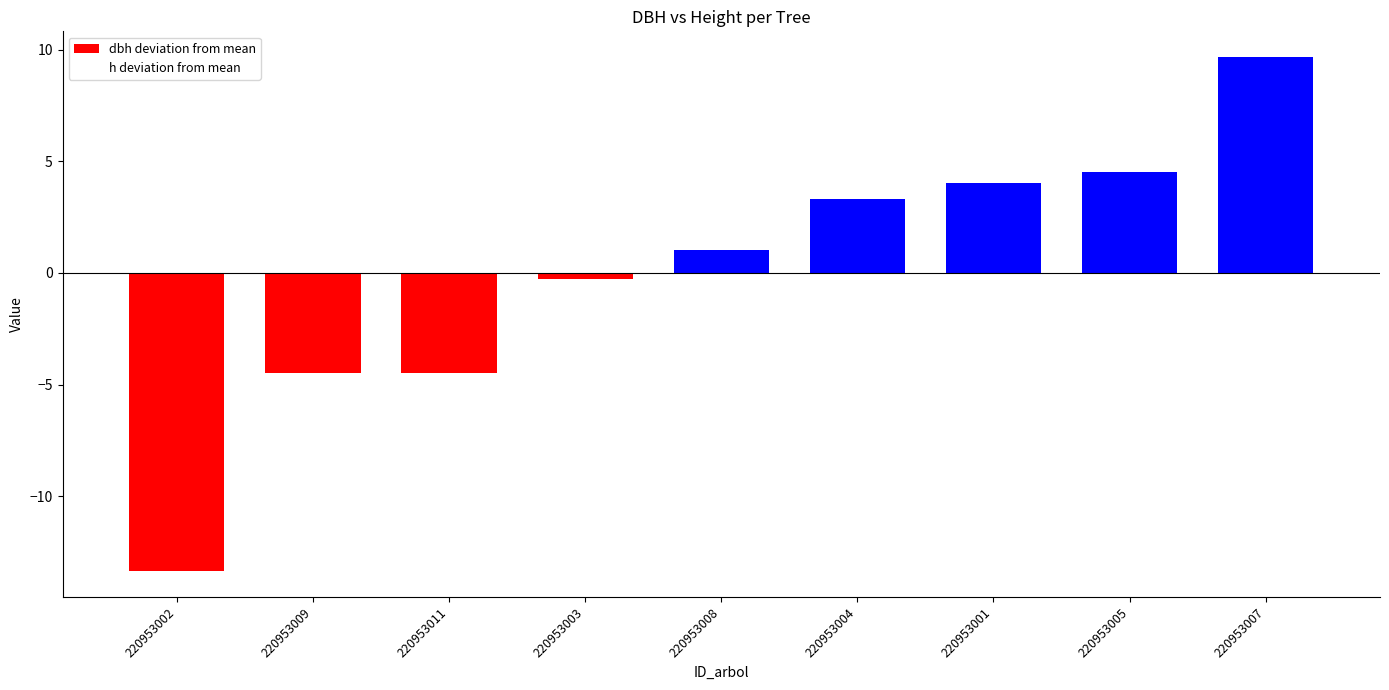

List the labels in order of dbh deviation from mean value, smallest first.

220953002, 220953009, 220953011, 220953003, 220953008, 220953004, 220953001, 220953005, 220953007